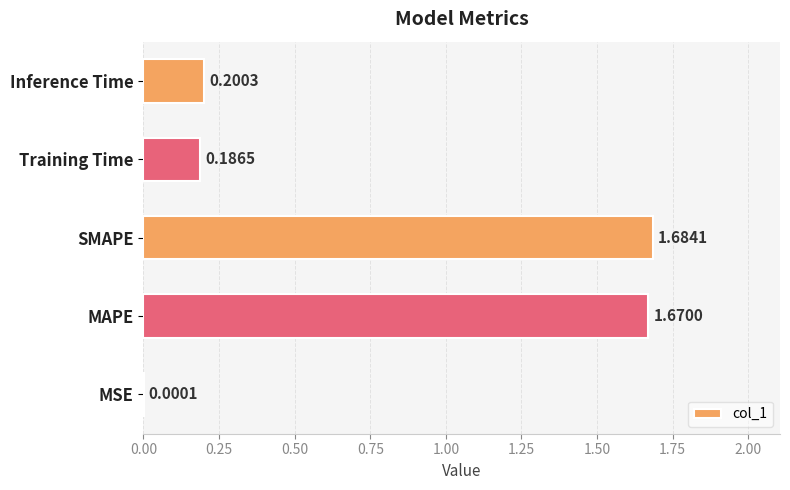

Which category has the highest value across all series?

SMAPE